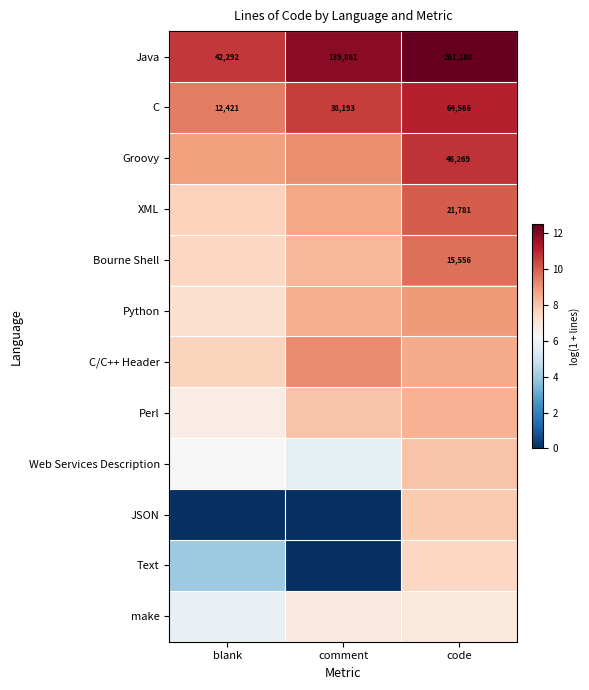

At which category is the sum across all series the highest?

code